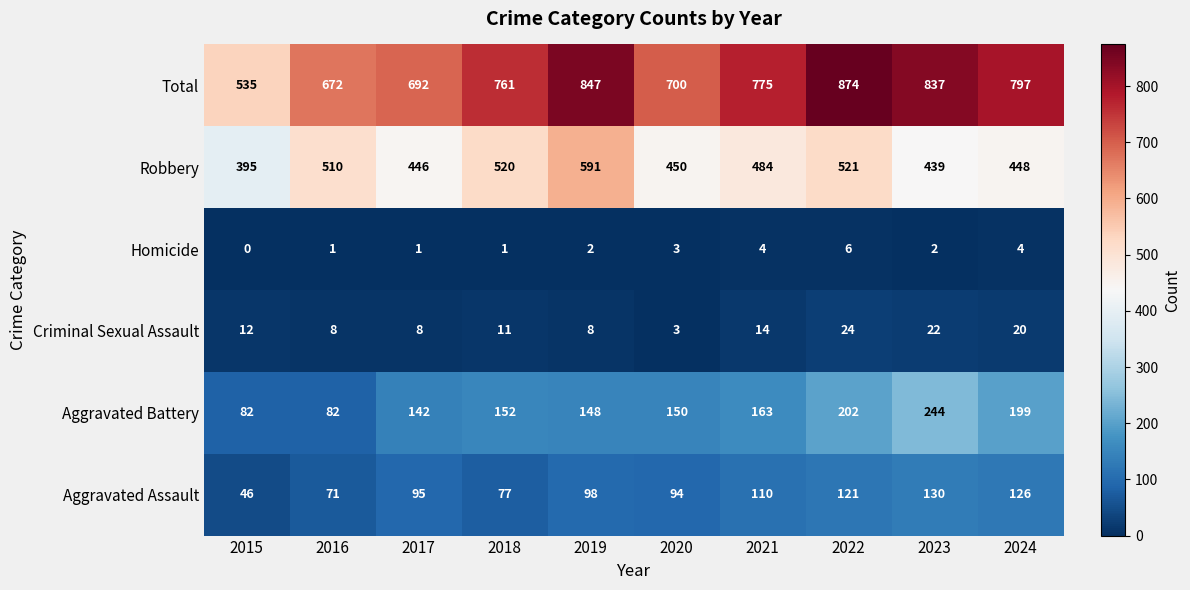

Which series has the largest range (max minus min)?

Total